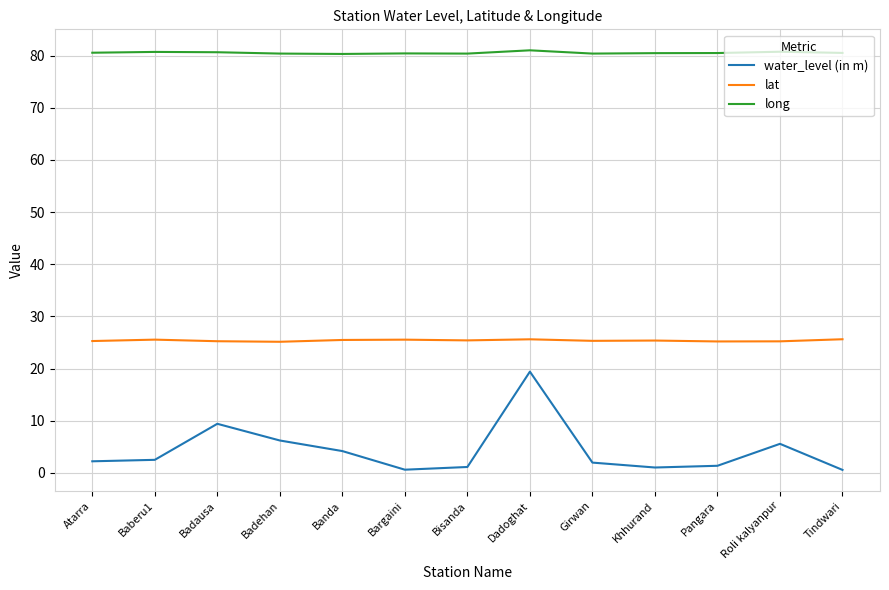

How many lines are shown in the chart?

3